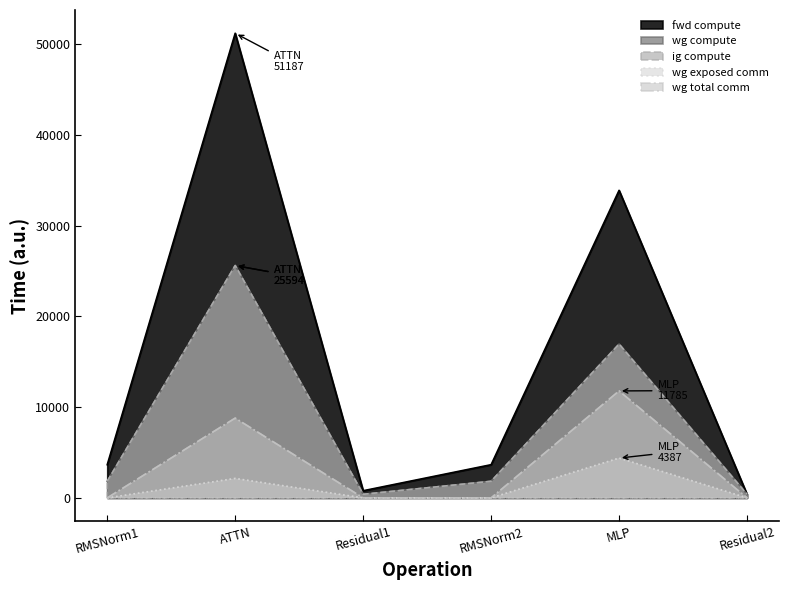

Which series has the largest total across all categories?

fwd compute